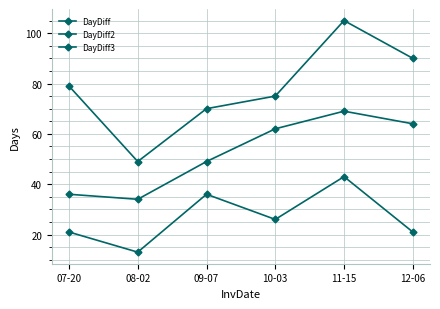

Reading left to right, transcribe all the data shown in this chart.

DayDiff: 07-20=21	08-02=13	09-07=36	10-03=26	11-15=43	12-06=21
DayDiff2: 07-20=36	08-02=34	09-07=49	10-03=62	11-15=69	12-06=64
DayDiff3: 07-20=79	08-02=49	09-07=70	10-03=75	11-15=105	12-06=90